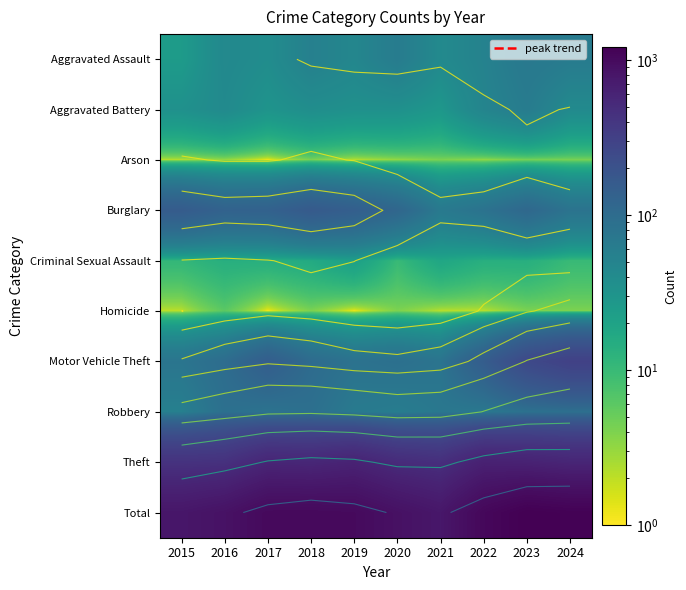

Is the value of Theft at 2022 greater than the value of Total at 2021?

No